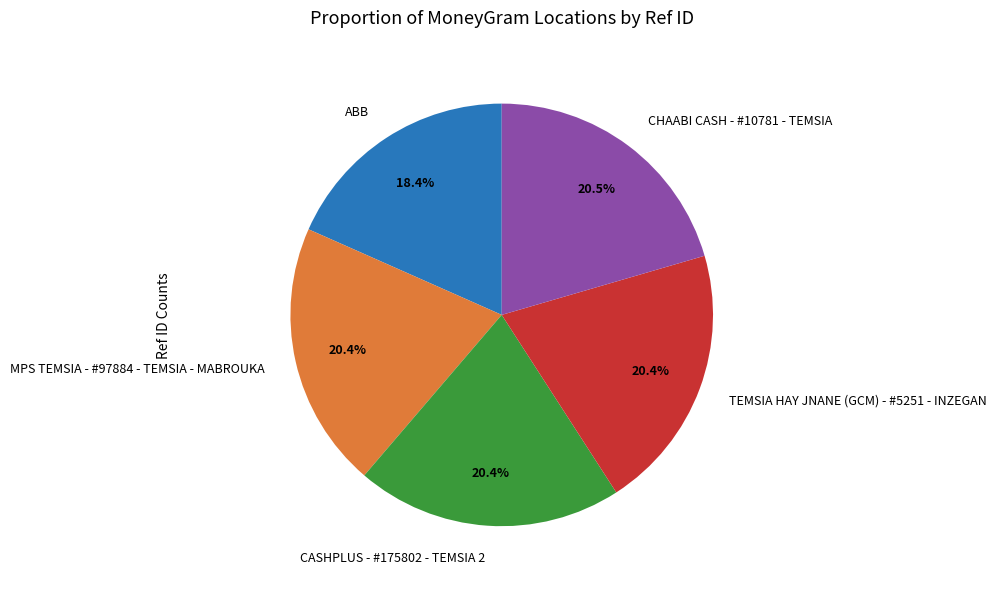

The ABB slice represents 18% of the pie. True or false?

True